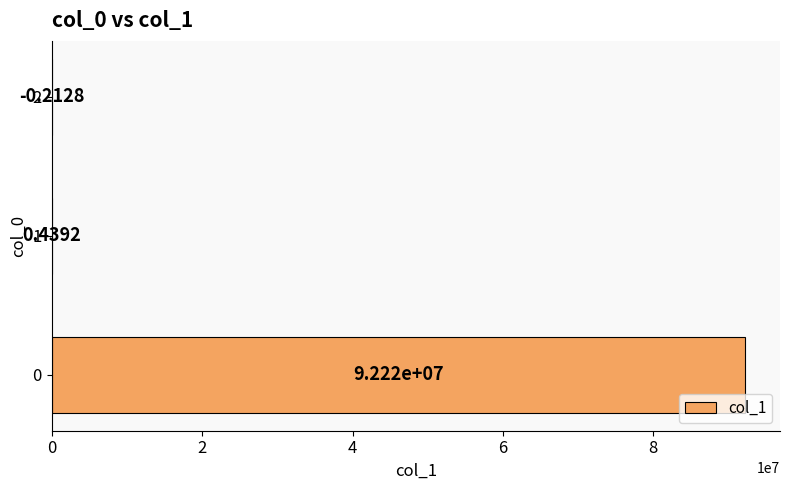

Where is the data nearest to the value 46111960?

1